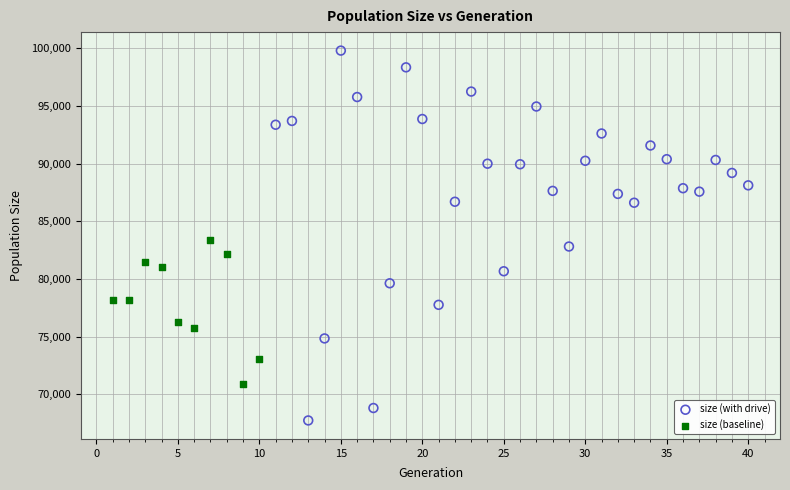

Which series contains the lowest Y value?

size (with drive)